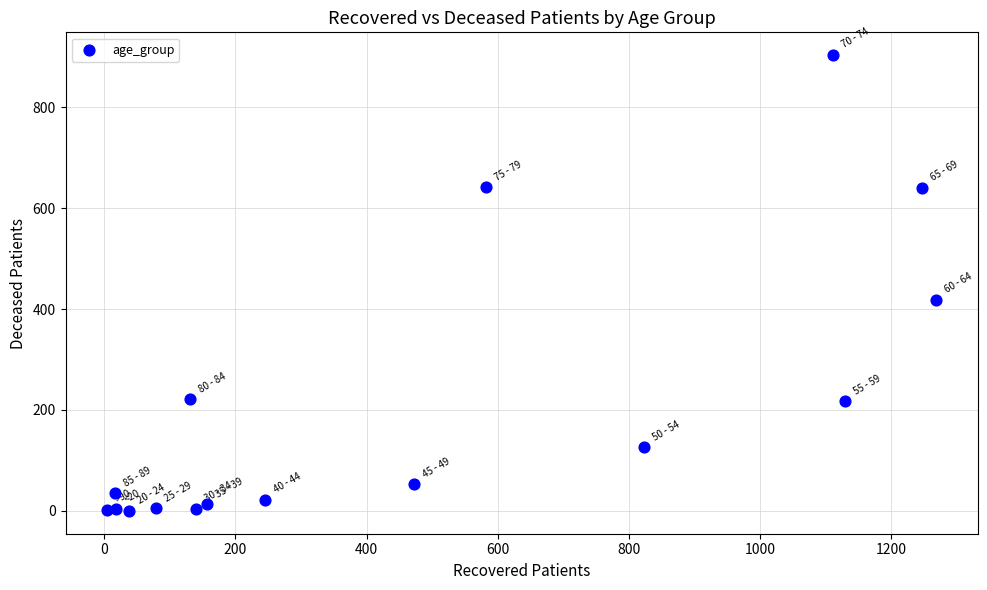

What Y value in the scatter plot is closest to 451?

418